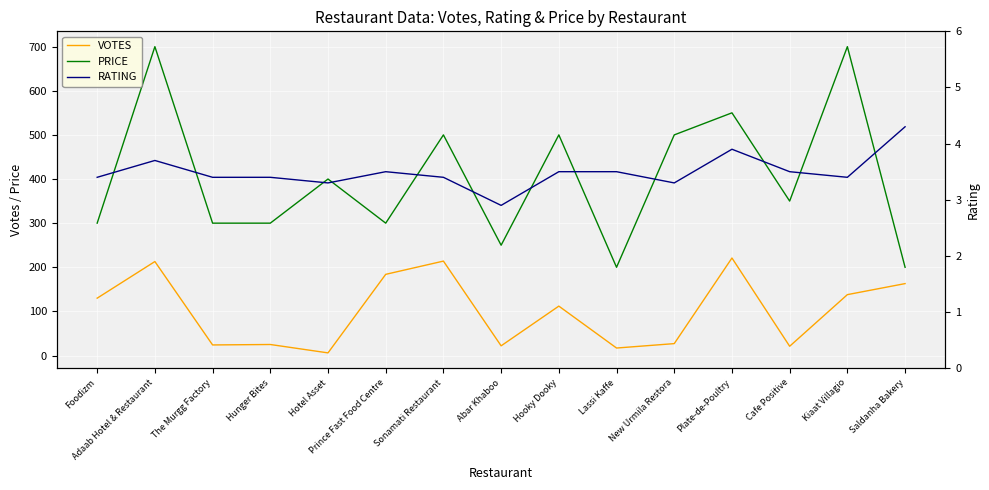

At The Murgg Factory, list the series in order from largest to smallest.

PRICE, VOTES, RATING